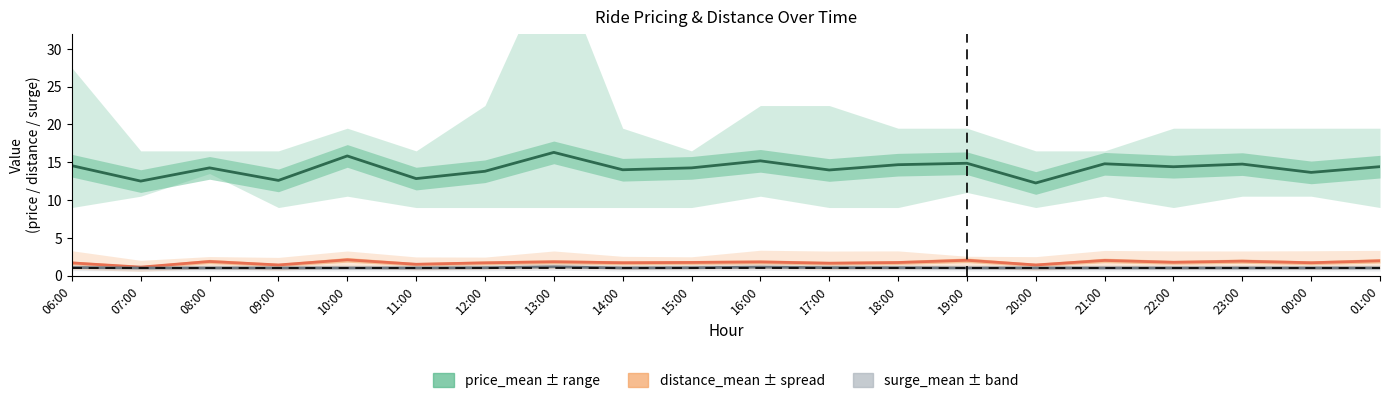

What are all the series names shown in the legend?

price_mean, distance_mean, surge_mean